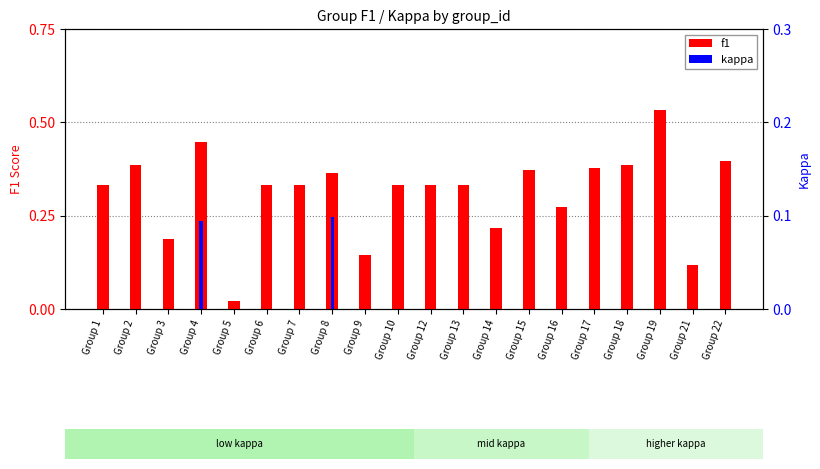

Rank the series by their average value, from lowest to highest.

kappa, f1